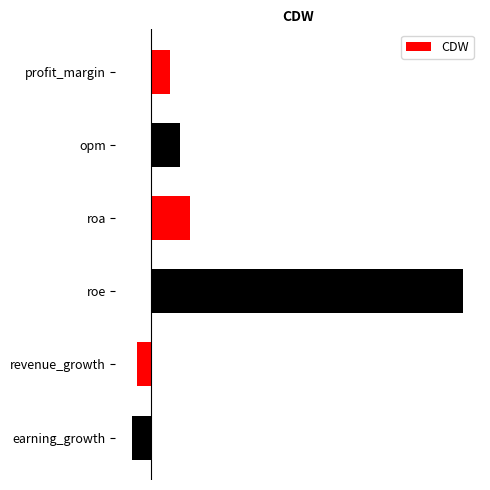

What is the greatest value displayed?

67.7